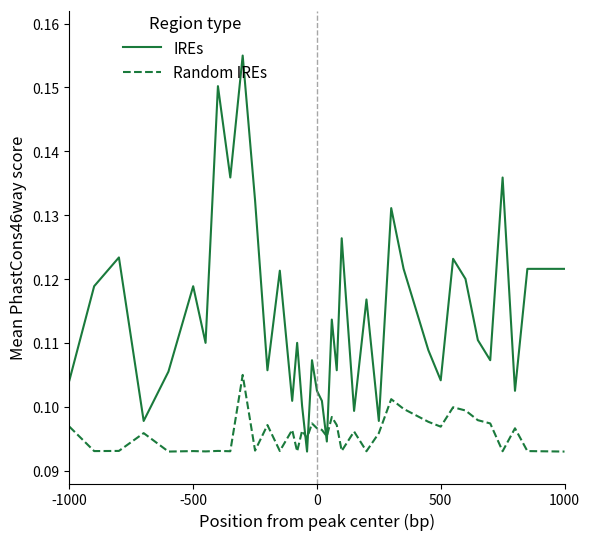

Rank the series by their maximum value, from lowest to highest.

Random IREs, IREs